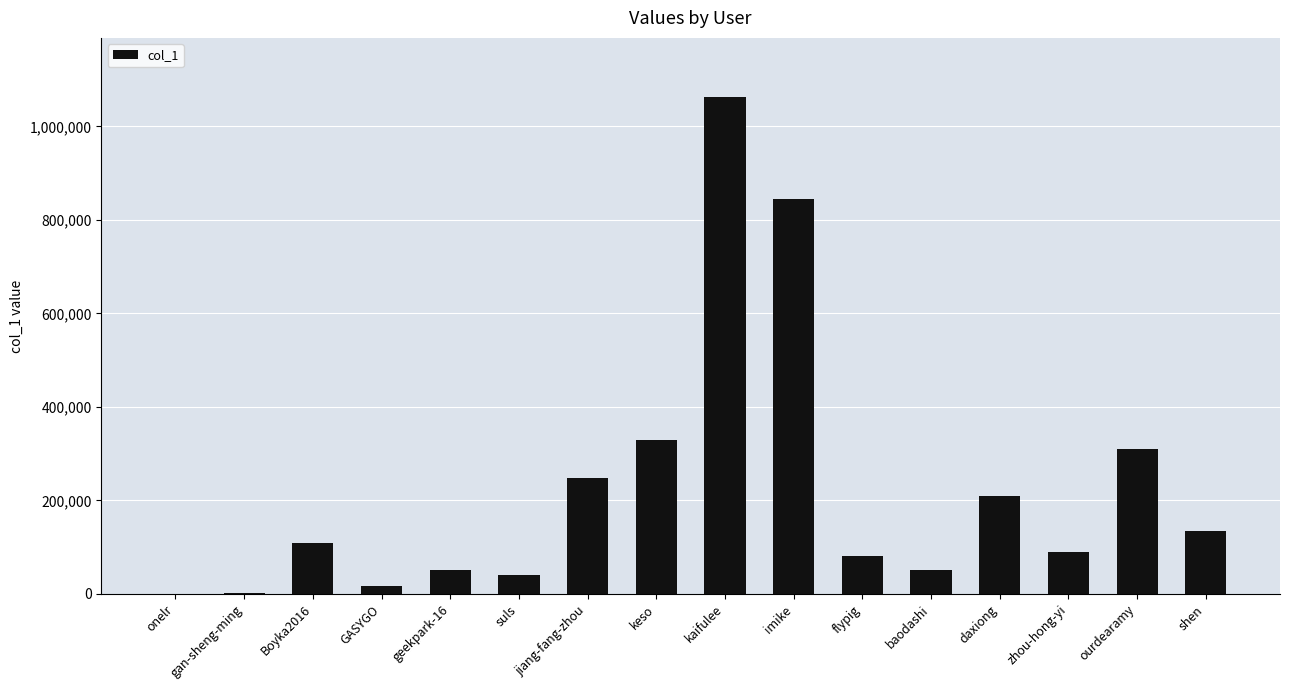

What is the sum of all values?

3584327